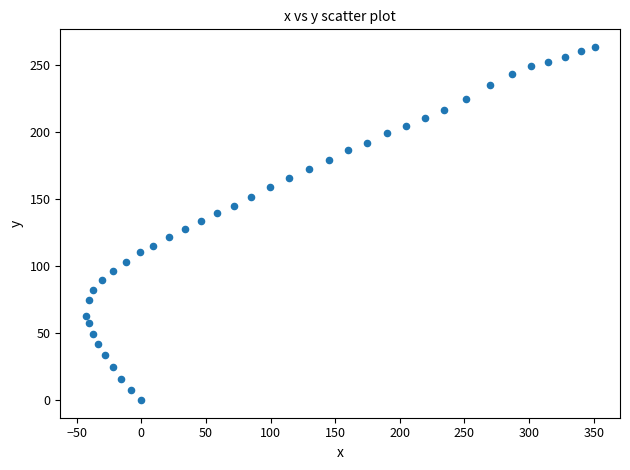

What is the range of X values (max minus min)?

393.7